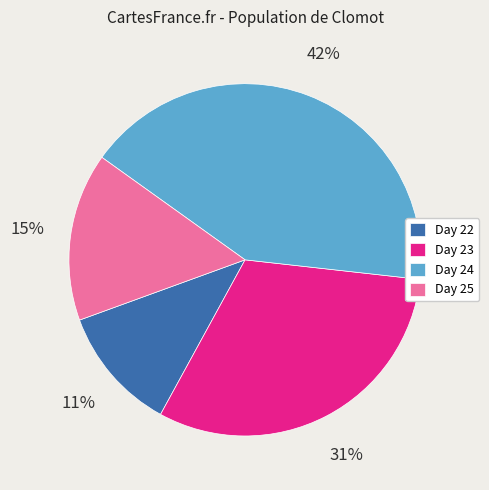

Which has a higher value, Day 23 or Day 22?

Day 23